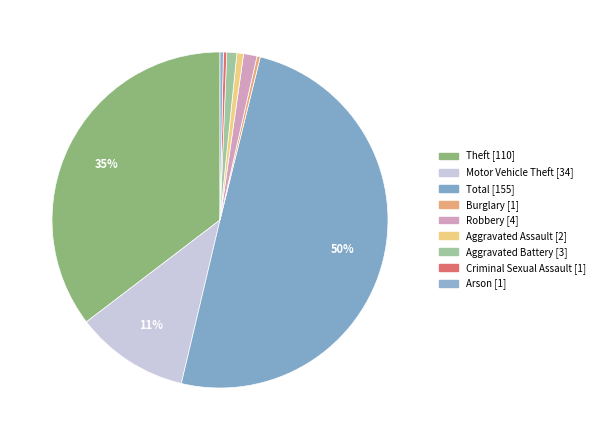

Is Criminal Sexual Assault the majority of the pie?

No